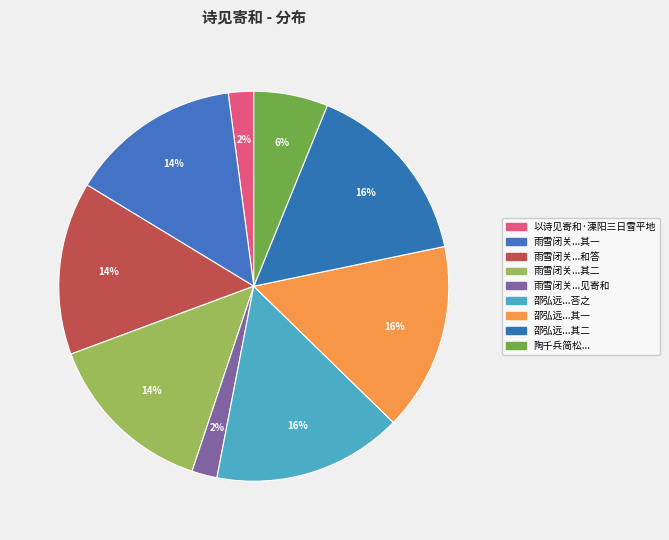

How many slices are in this pie chart?

9